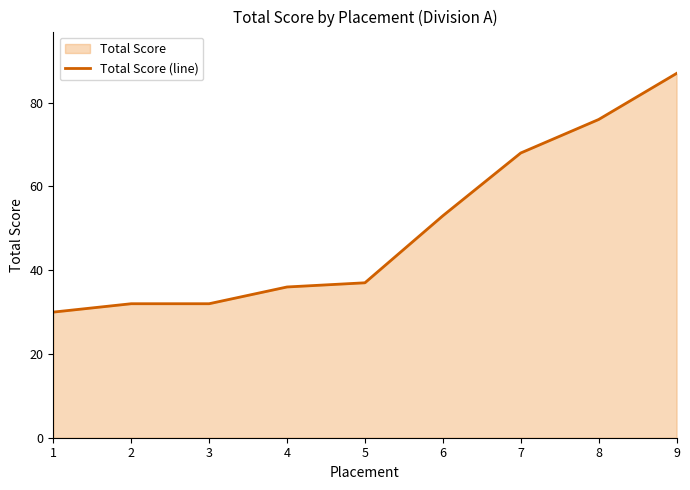

What is the approximate value at 3, to the nearest 5?

30